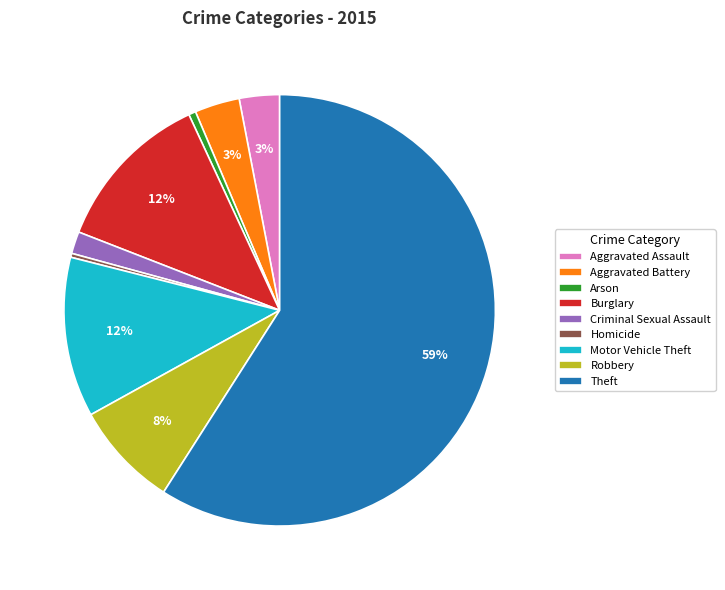

Which slice represents more than half of the pie?

Theft